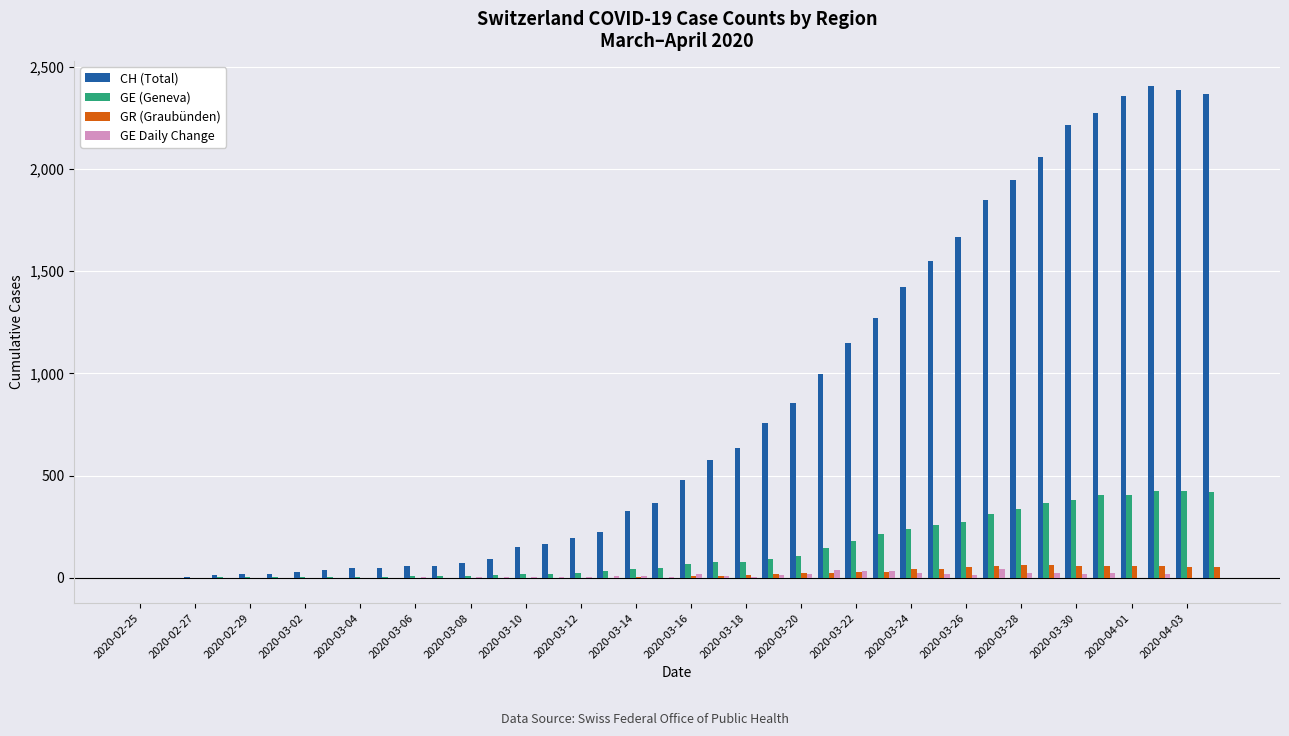

What is the greatest value displayed?

2409